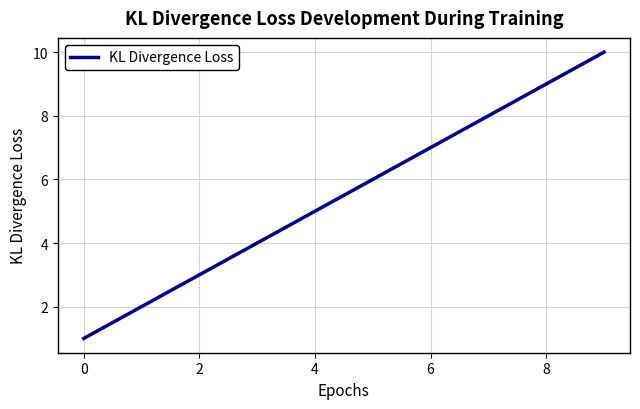

What is the maximum value shown in the chart?

10